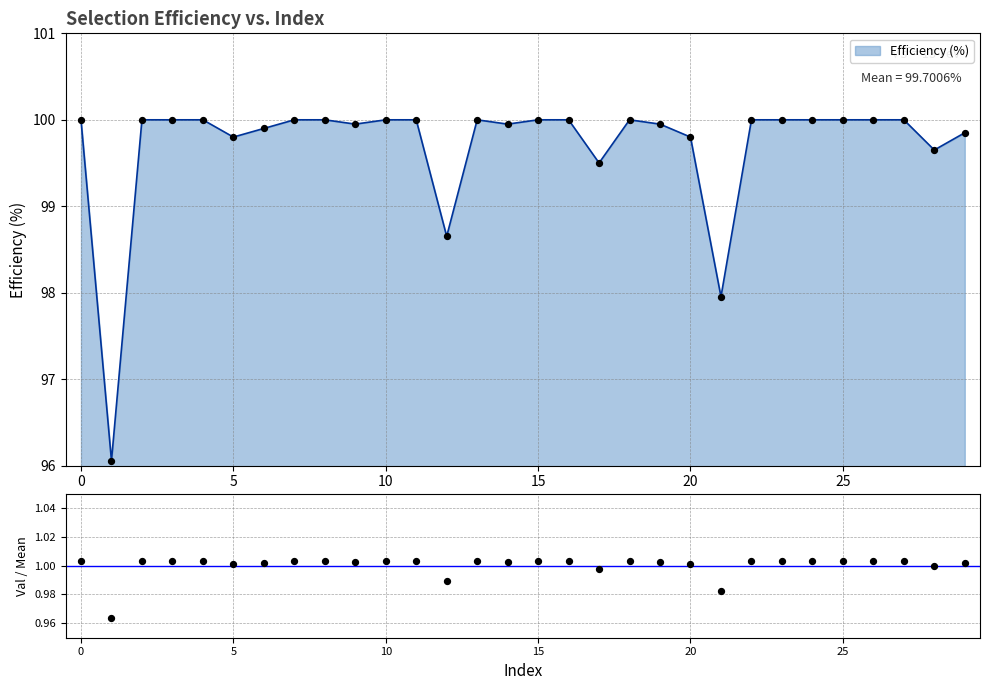

What is the maximum value for Efficiency (%)?

100.0